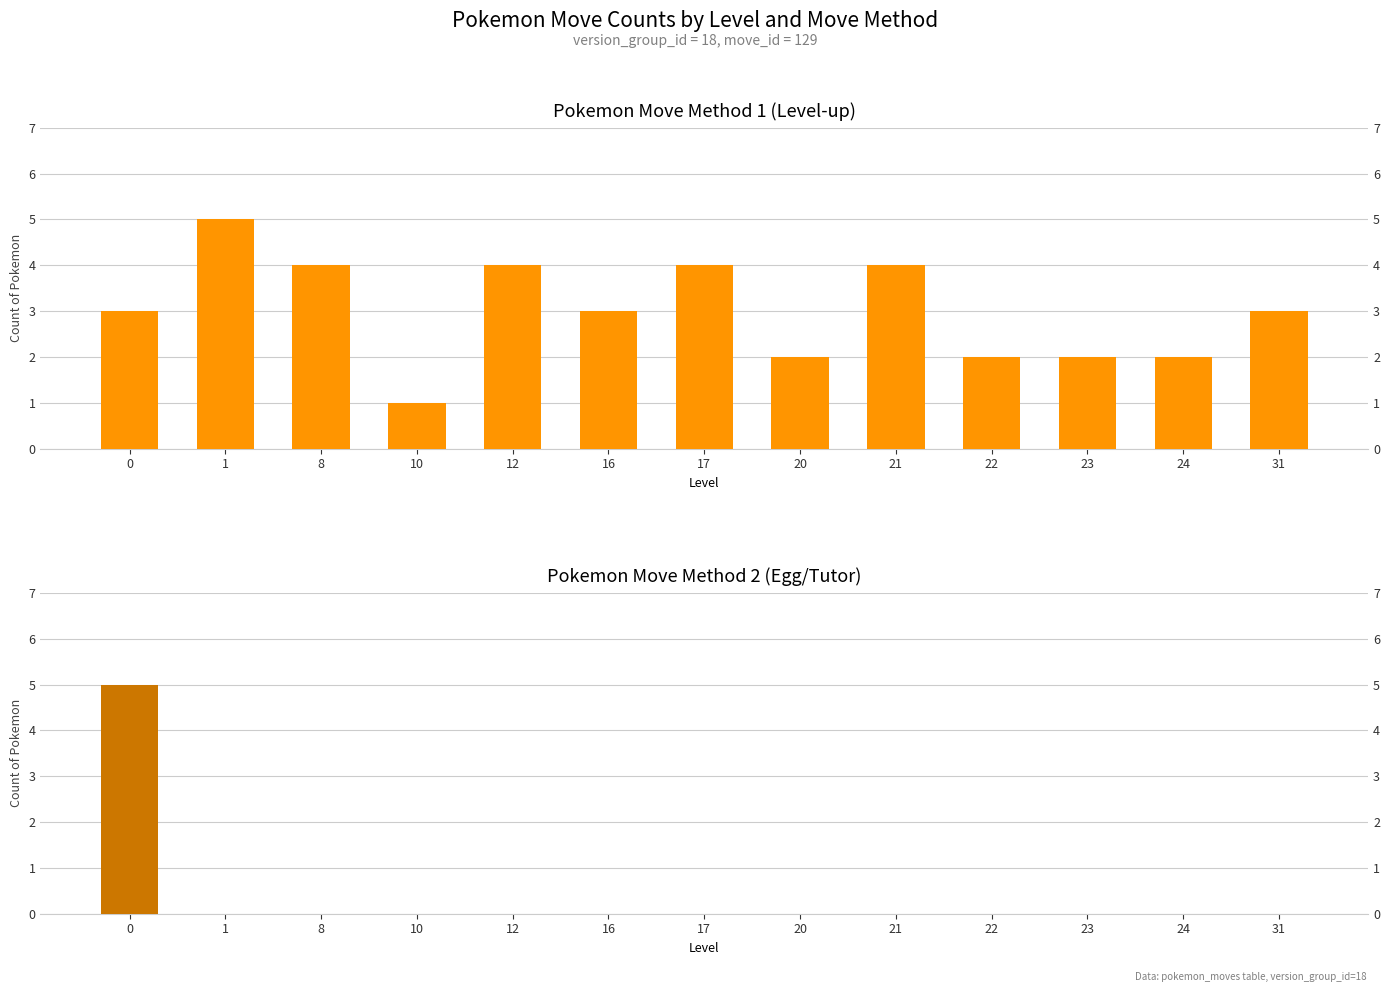

Which series has the widest spread of values?

method_2